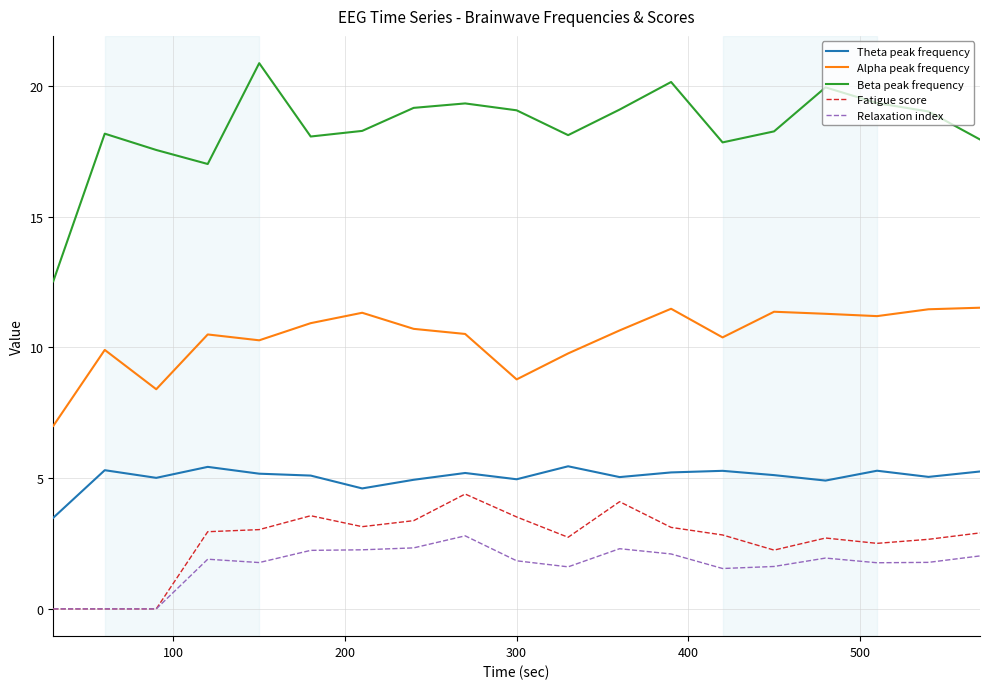

What is the difference between the second highest and second lowest values in the Theta peak frequency series?

0.8